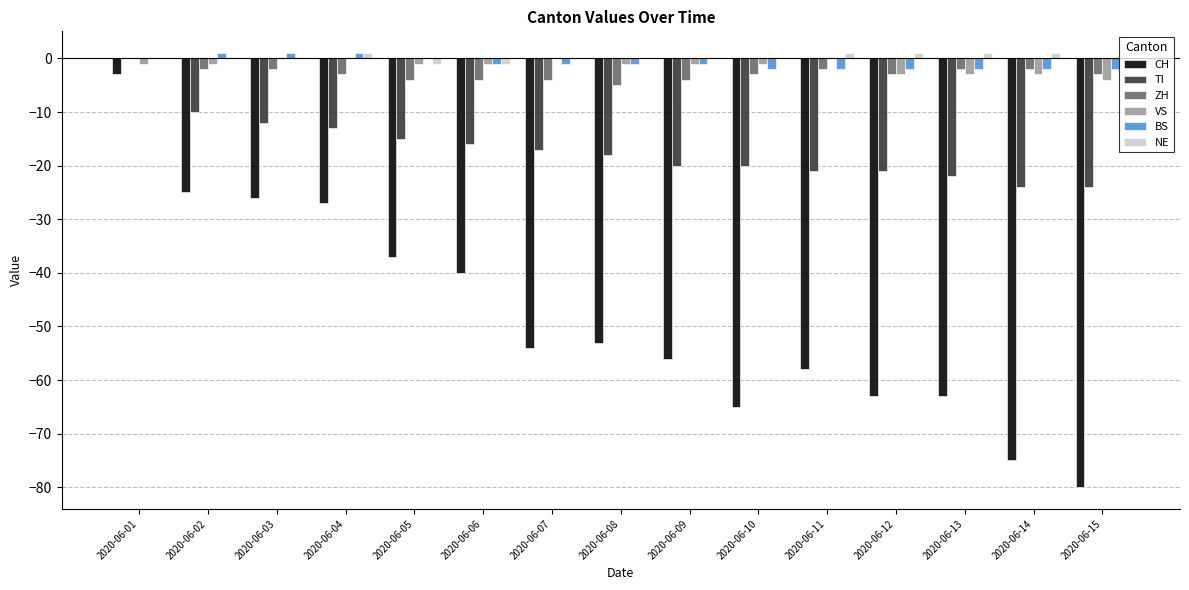

Which series has the widest spread of values?

CH